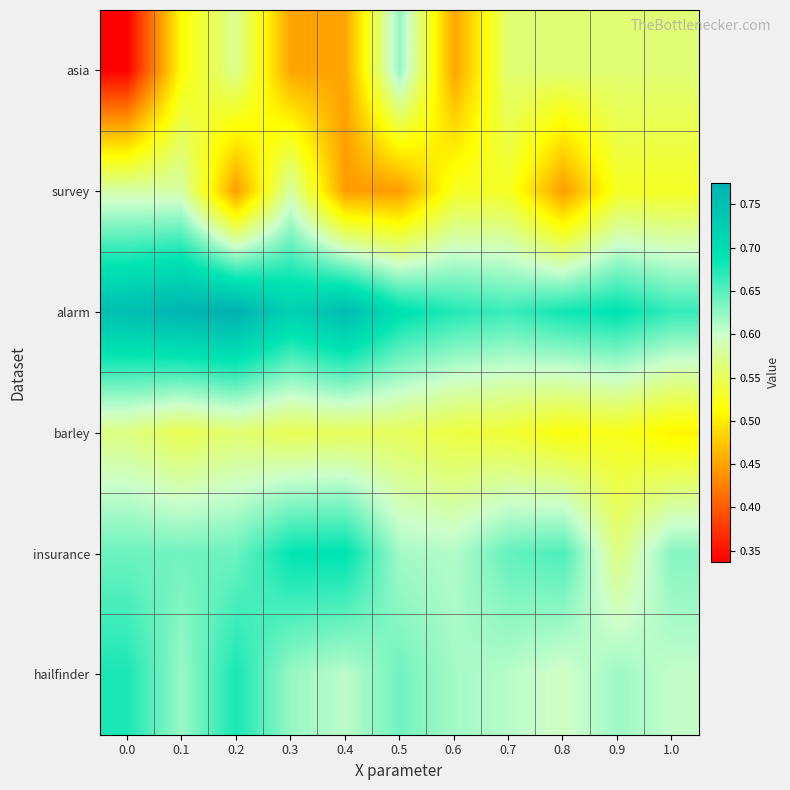

What is the maximum value shown in the chart?

0.8